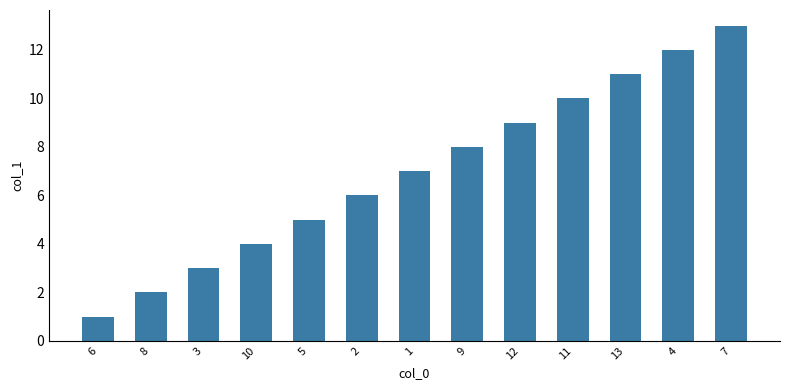

Rank the categories by value from lowest to highest.

6, 8, 3, 10, 5, 2, 1, 9, 12, 11, 13, 4, 7